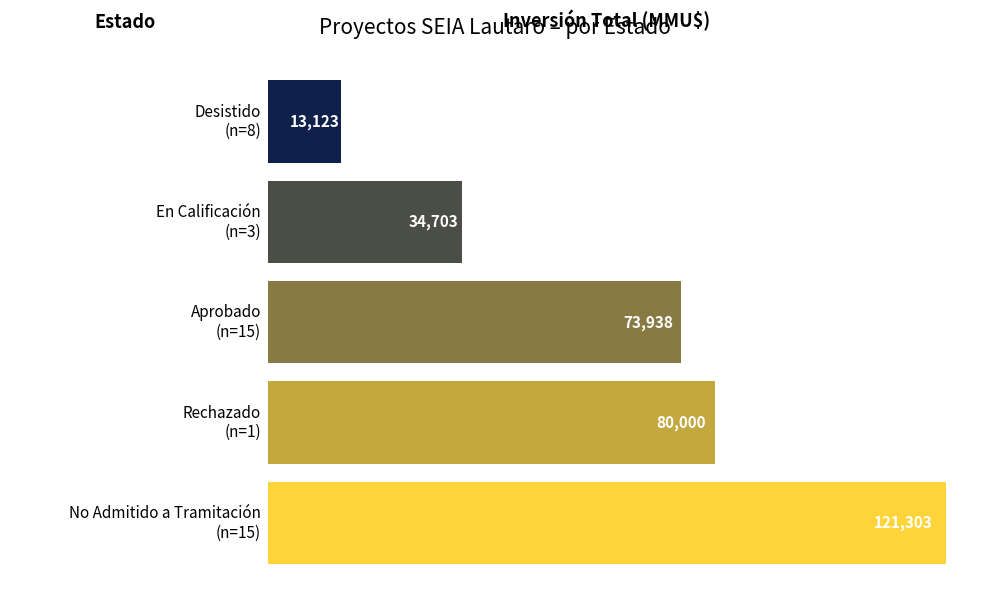

What is the maximum value shown in the chart?

121303